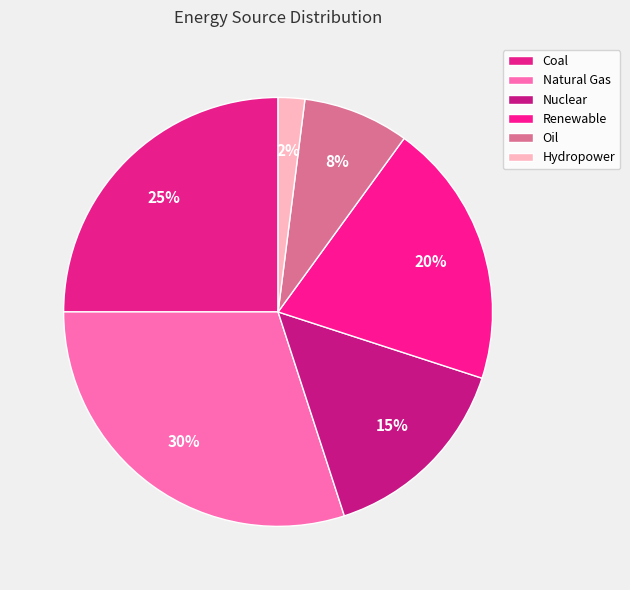

What is the smallest slice in the pie chart?

Hydropower